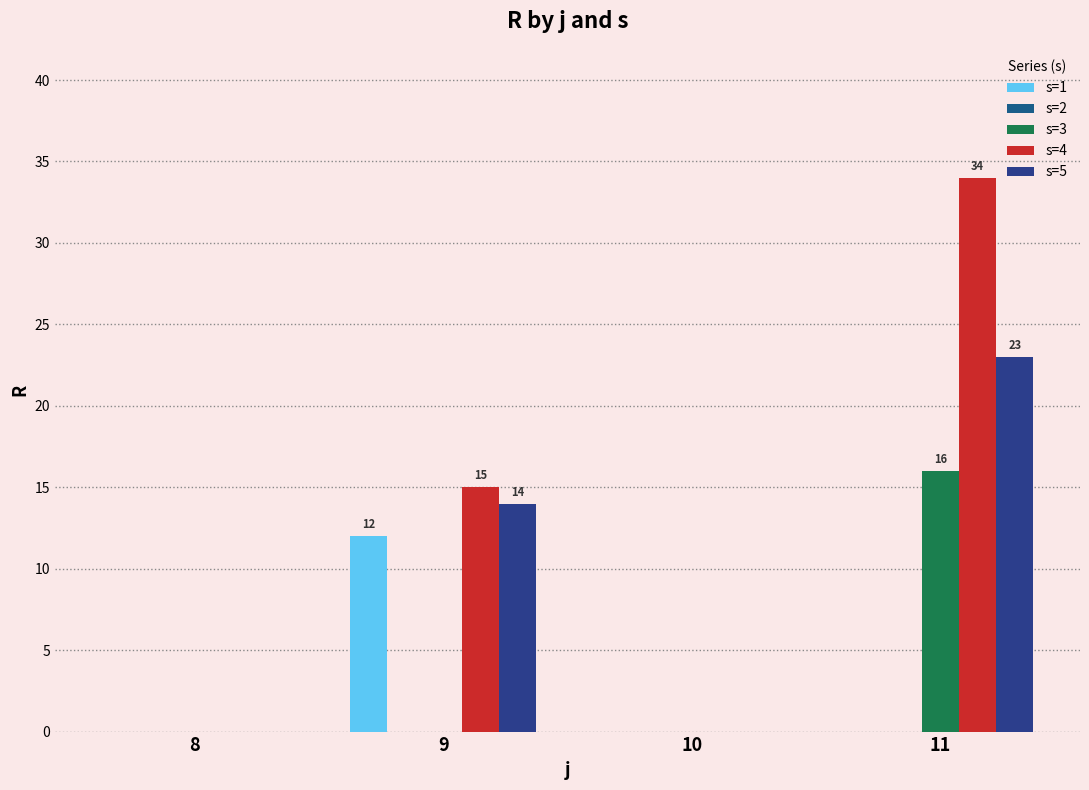

Which has a higher value, 10 or 9?

9